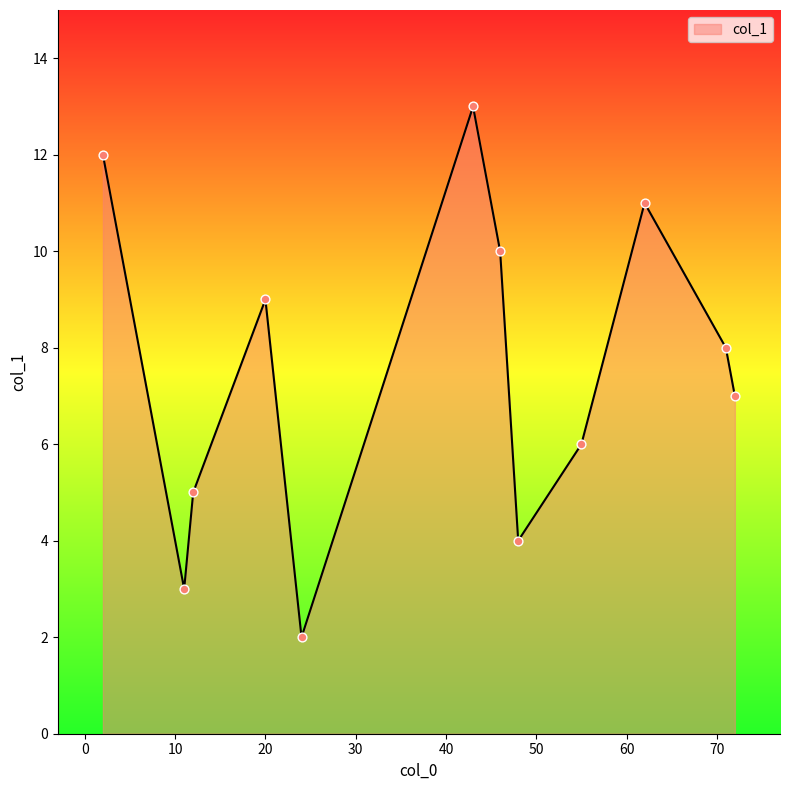

What is the greatest value displayed?

13